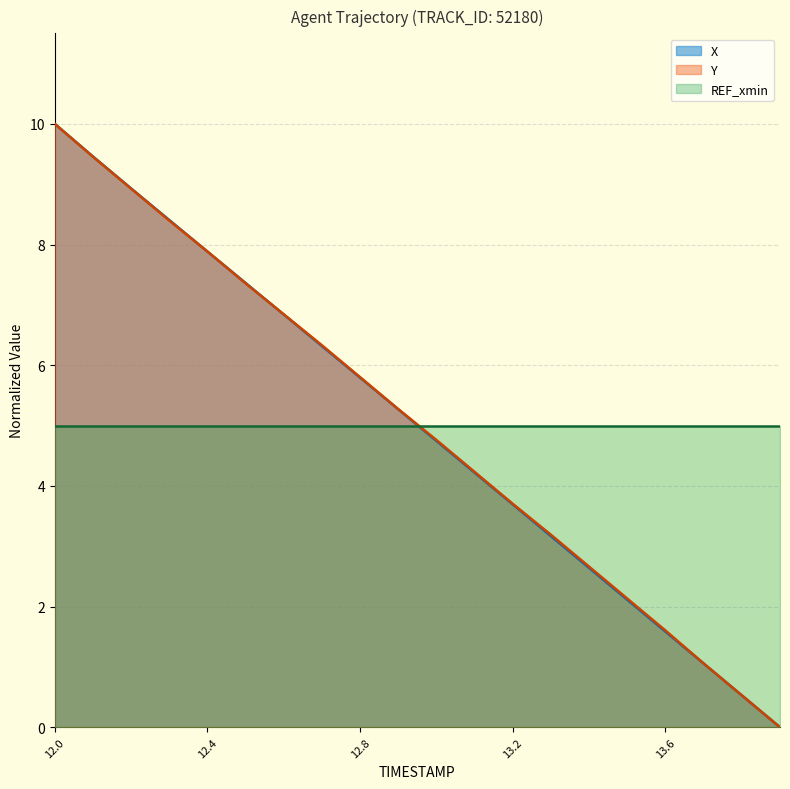

At how many categories does at least one series exceed 1?

20